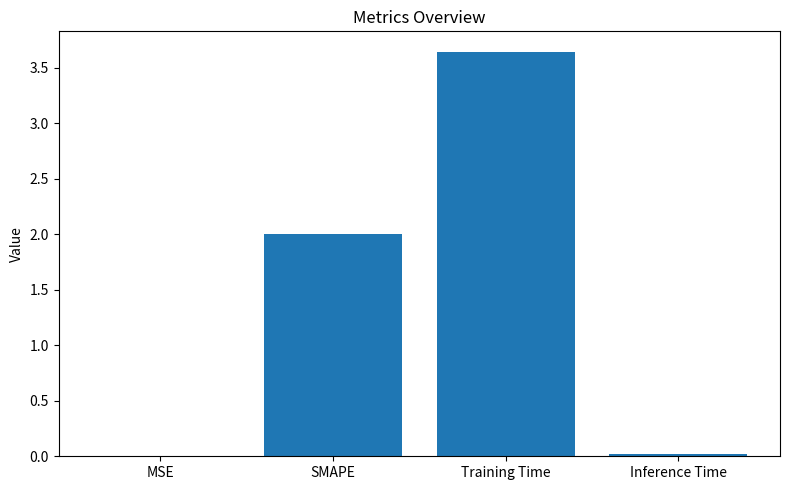

Which has a higher value, Training Time or SMAPE?

Training Time